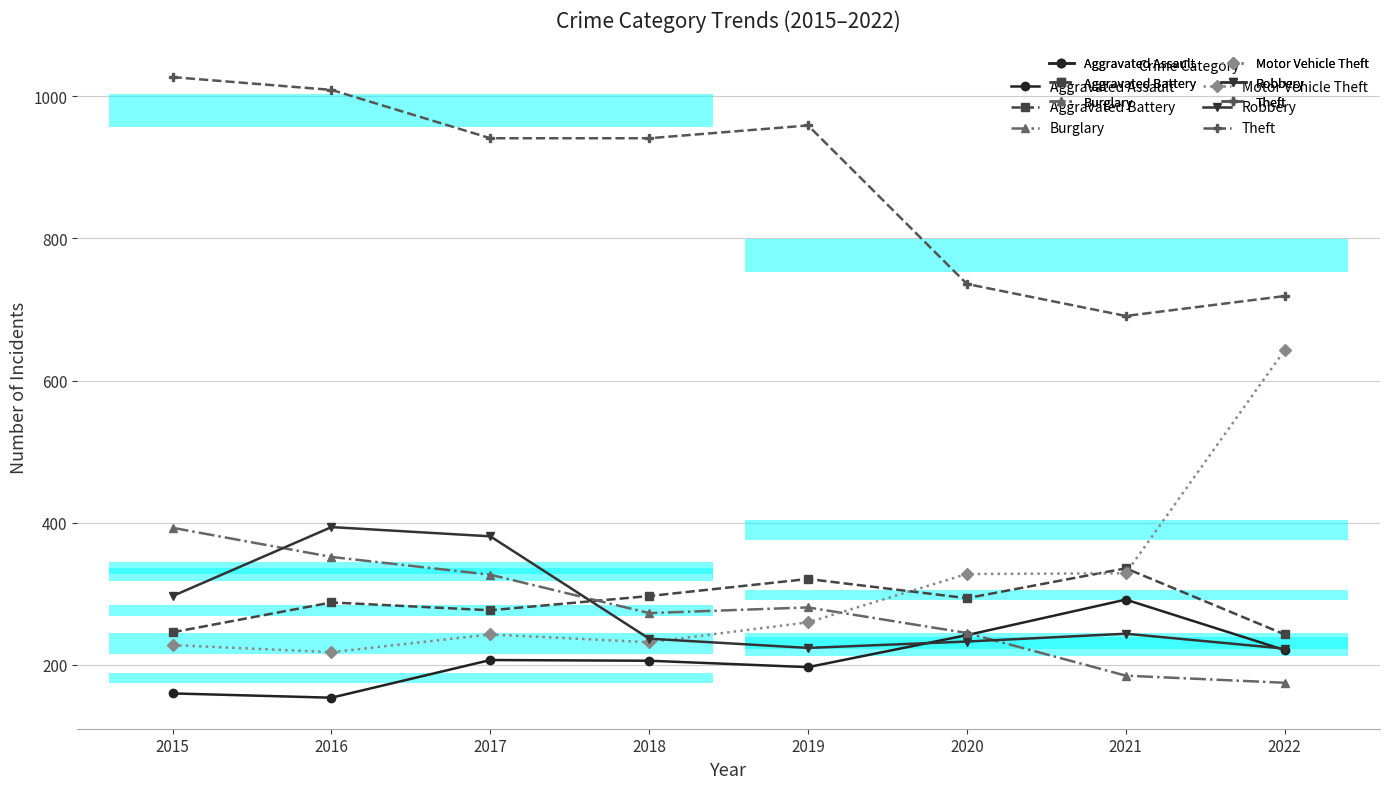

Count the number of categories in the chart.

8